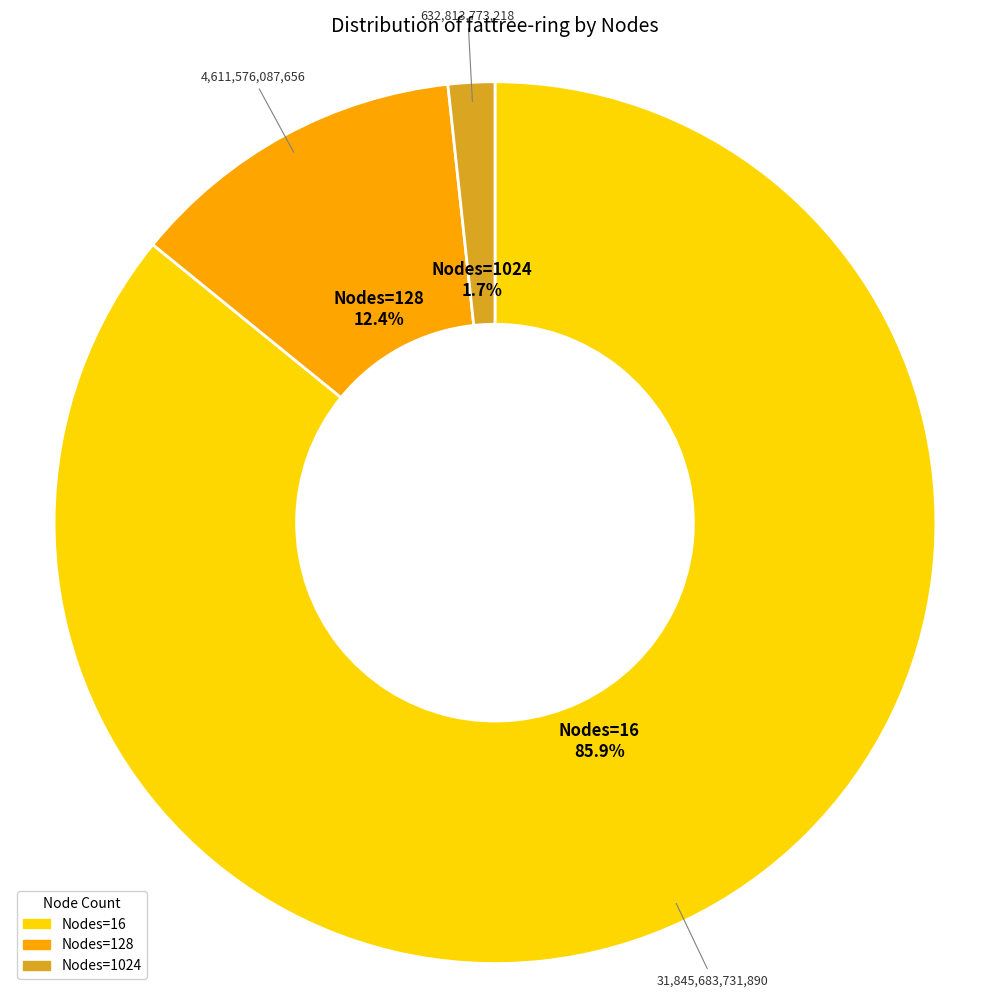

Is there a majority slice in this chart?

Yes